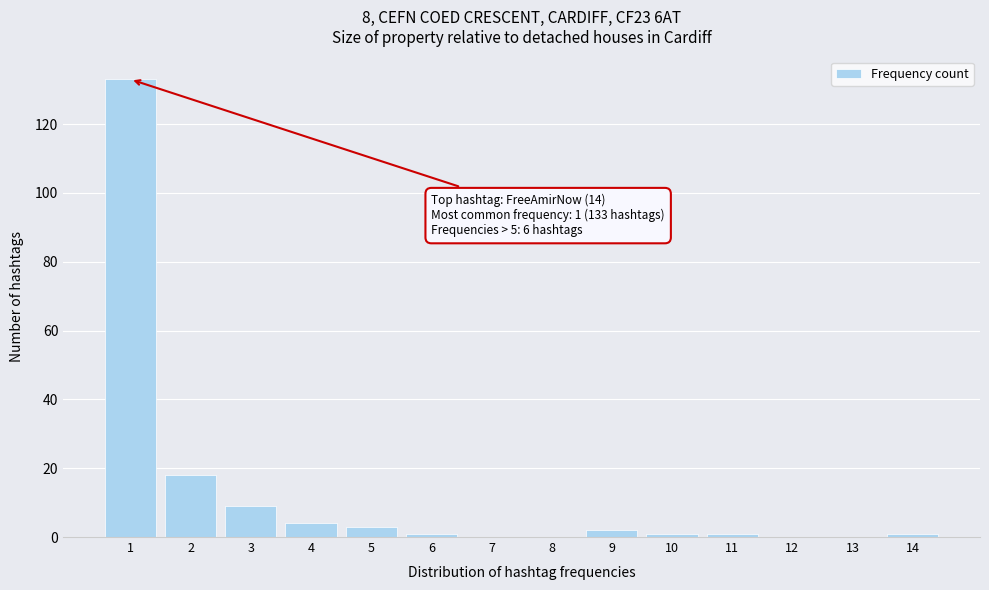

Reading right to left, list all the values displayed in this chart.

14=1	13=0	12=0	11=1	10=1	9=2	8=0	7=0	6=1	5=3	4=4	3=9	2=18	1=133